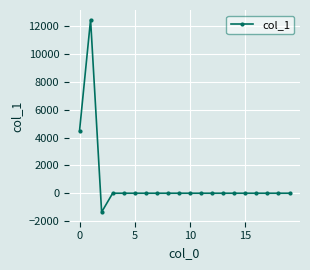

Count the number of data series in this chart.

1